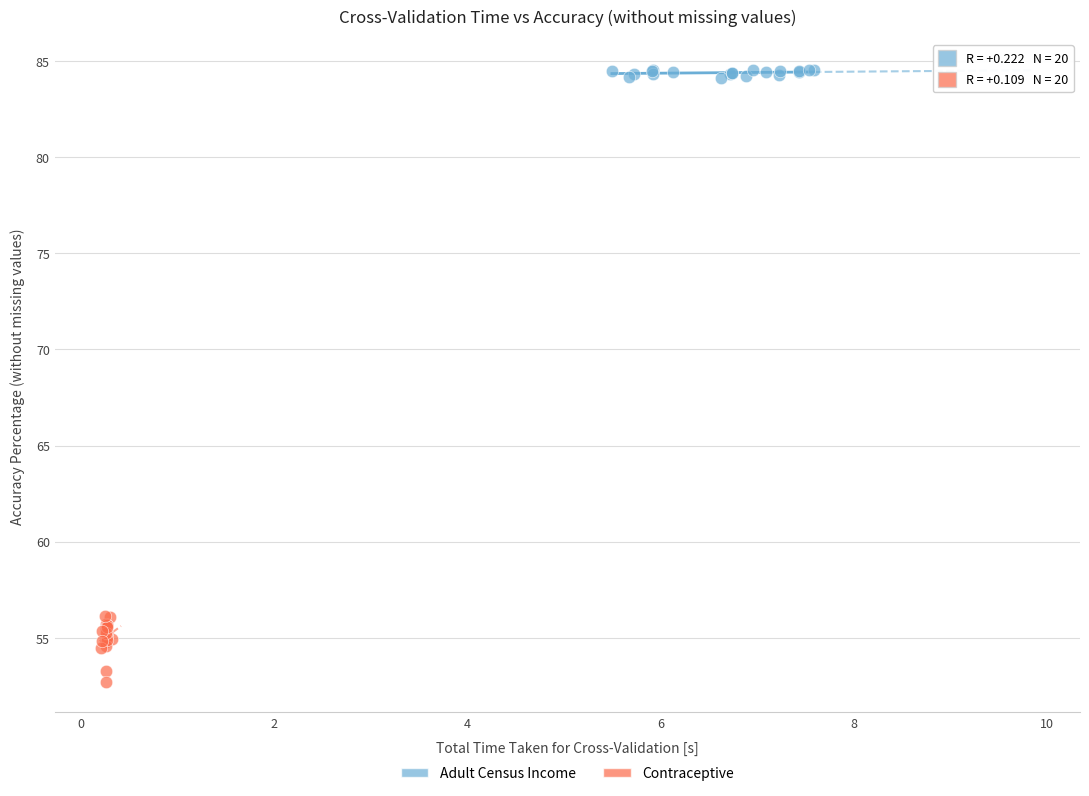

Which series has the largest Y range (max minus min)?

Contraceptive